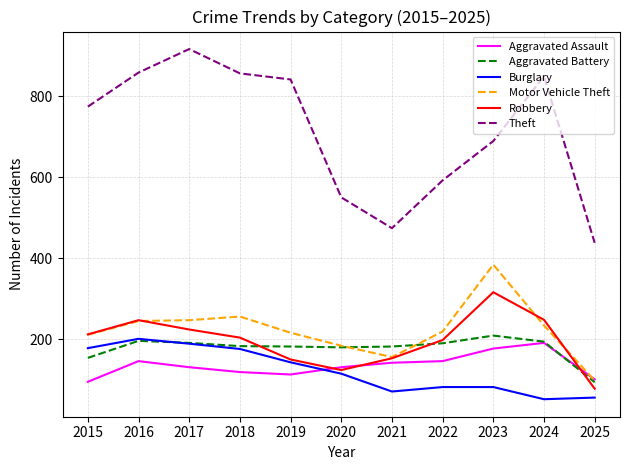

Is the value of Theft at 2017 greater than the value of Aggravated Assault at 2018?

Yes